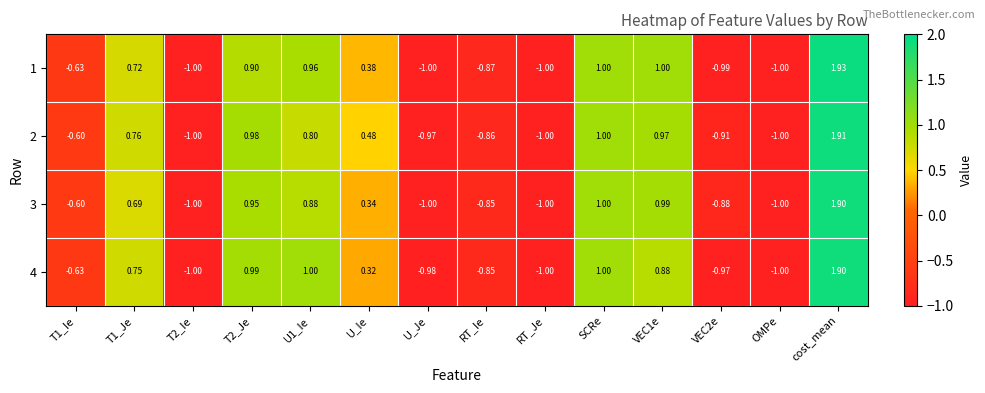

How many positive values does the 2 series have?

7